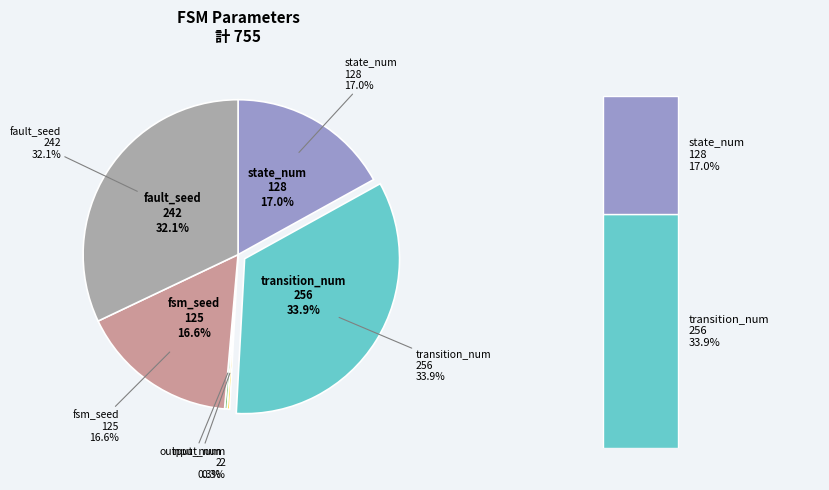

Does state_num represent more than half of the total?

No